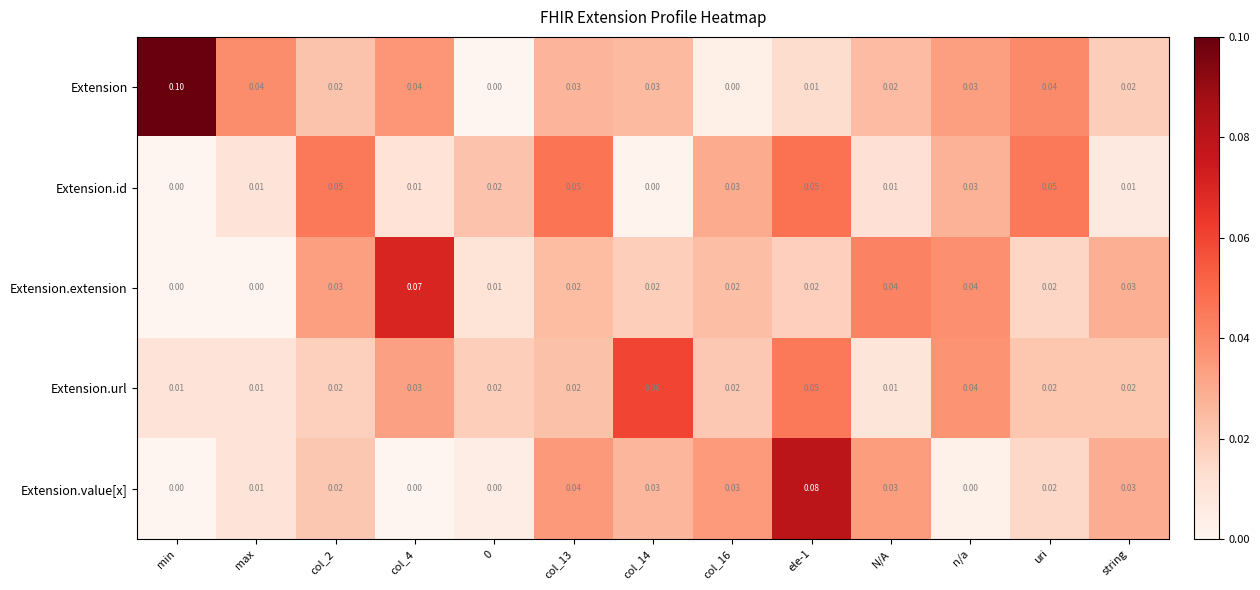

Which series has the largest range (max minus min)?

Extension